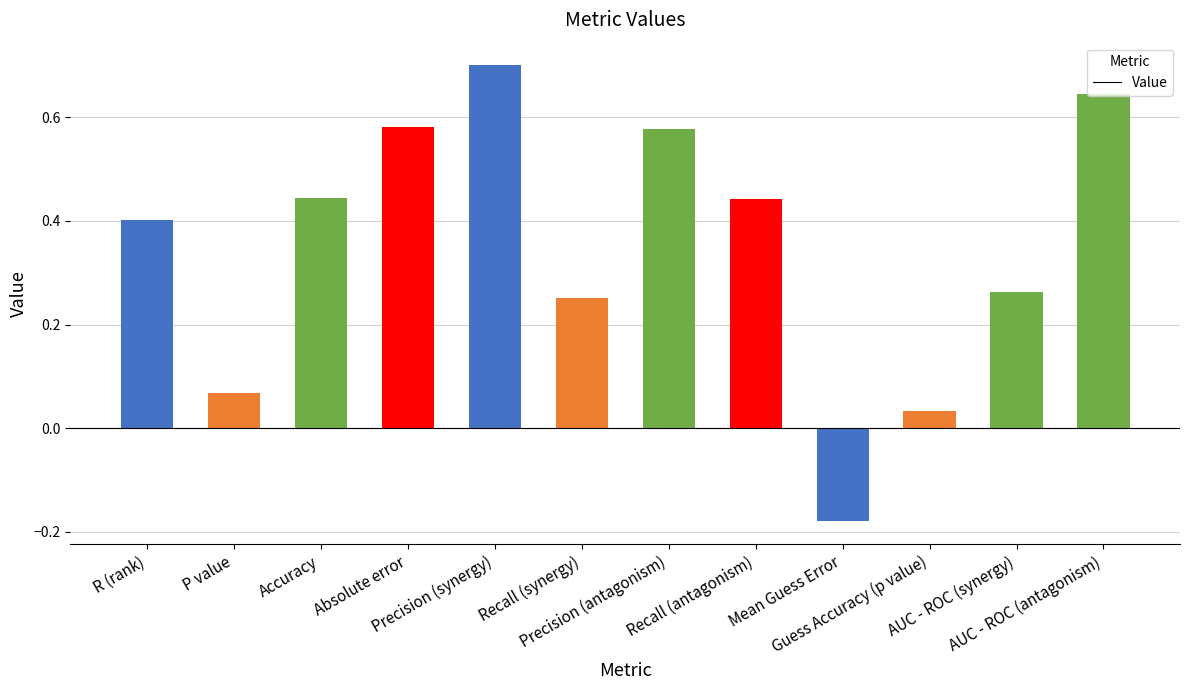

What is the label of the 11th bar from the left?

AUC - ROC (synergy)